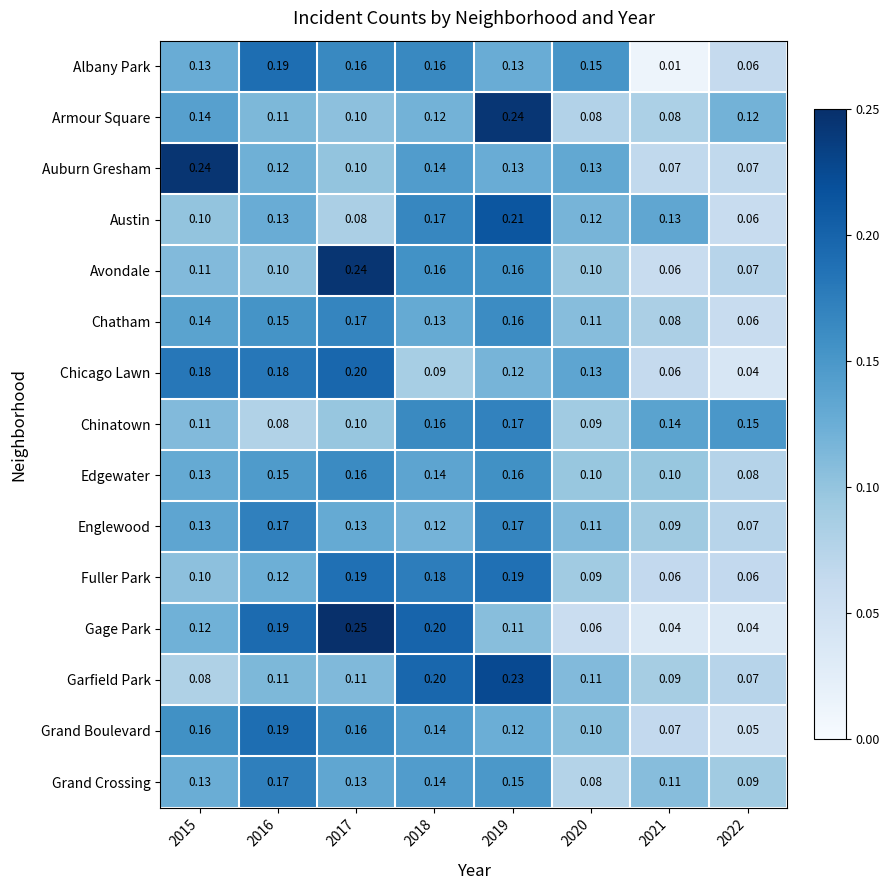

Which series has the largest total across all categories?

Edgewater